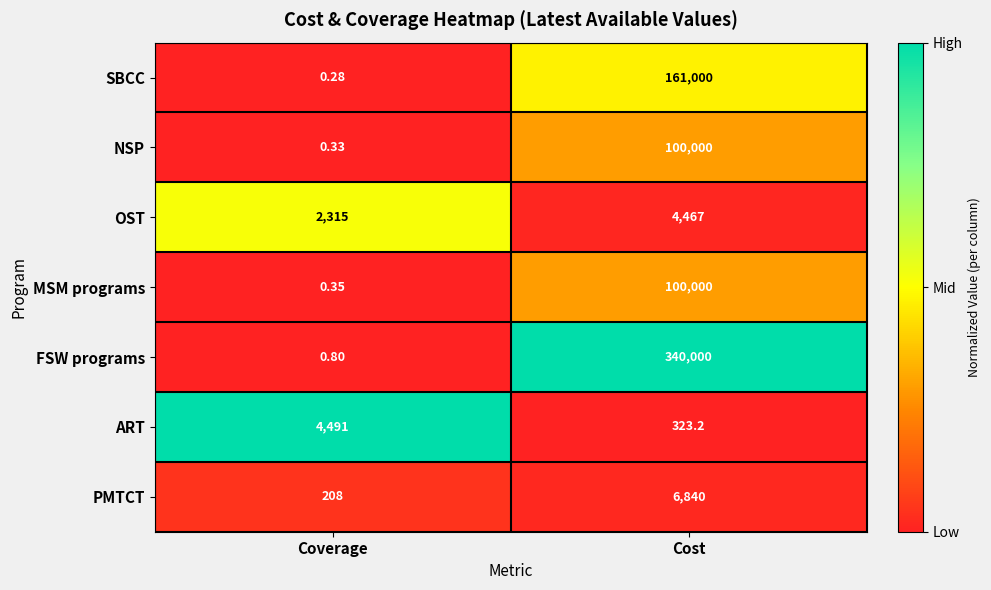

Where is FSW programs nearest to the value 170000?

Coverage